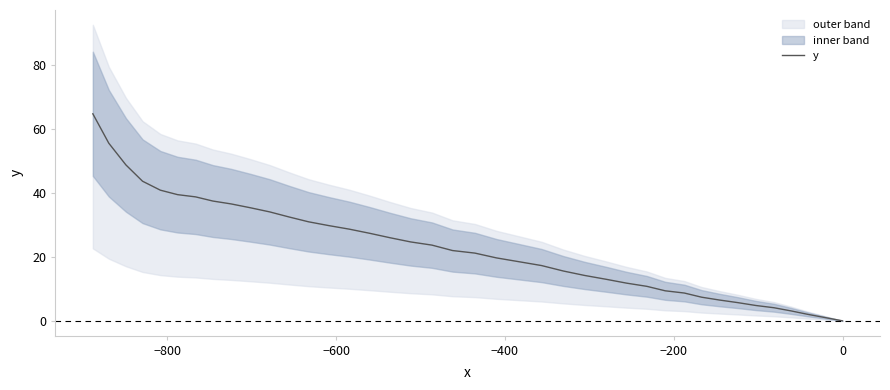

How many categories are shown in the chart?

40